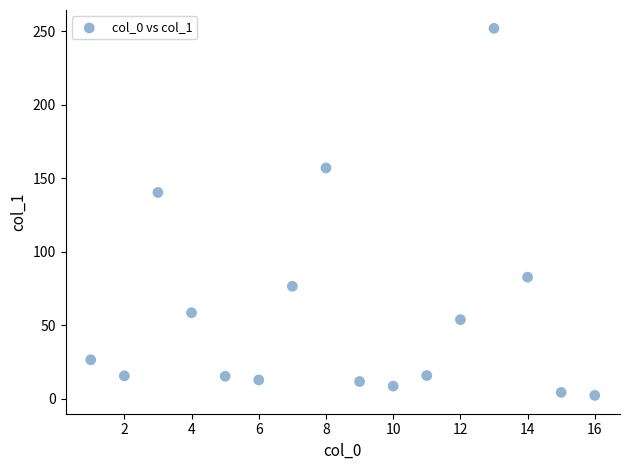

What Y value in the scatter plot is closest to 127?

140.3